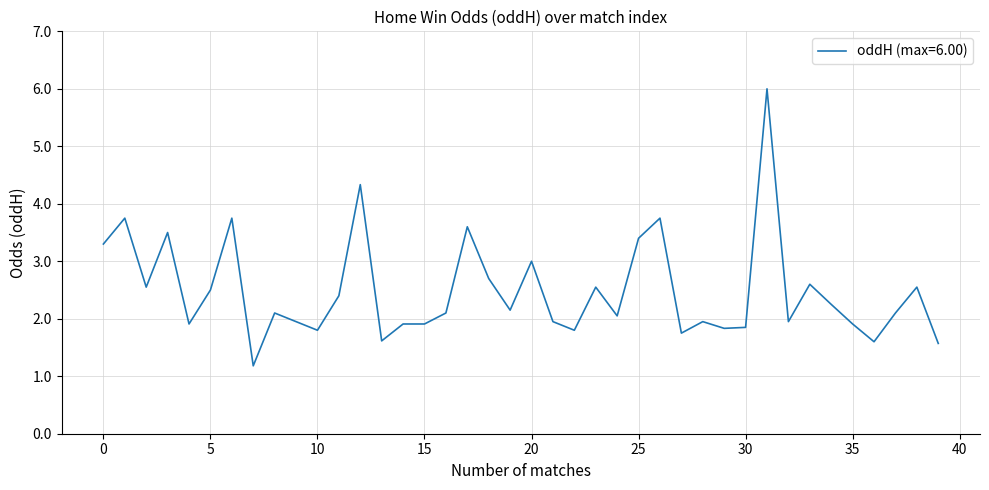

Does the chart have visible grid lines?

Yes